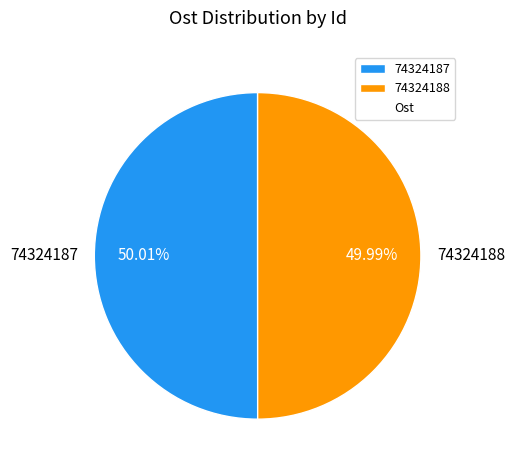

Is it true that 74324187 is 63% of the pie?

False